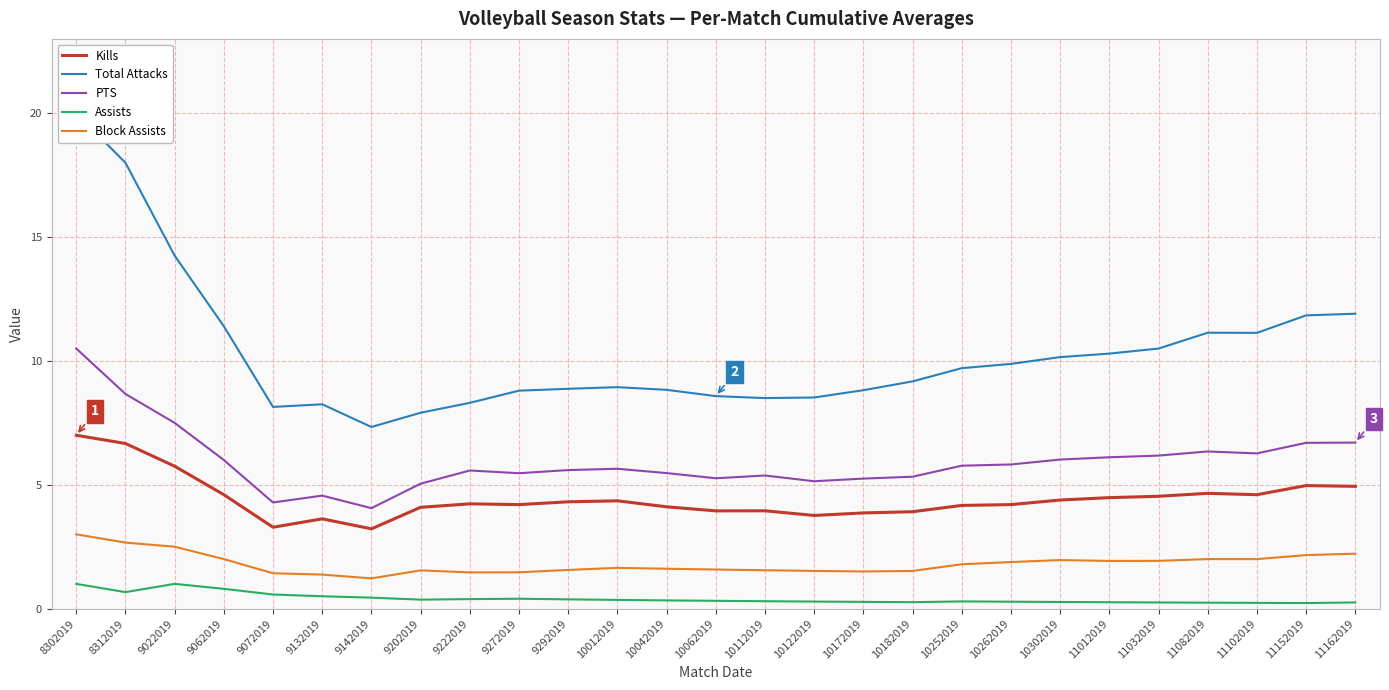

The PTS series shows 5.2 at 10172019. True or false?

True